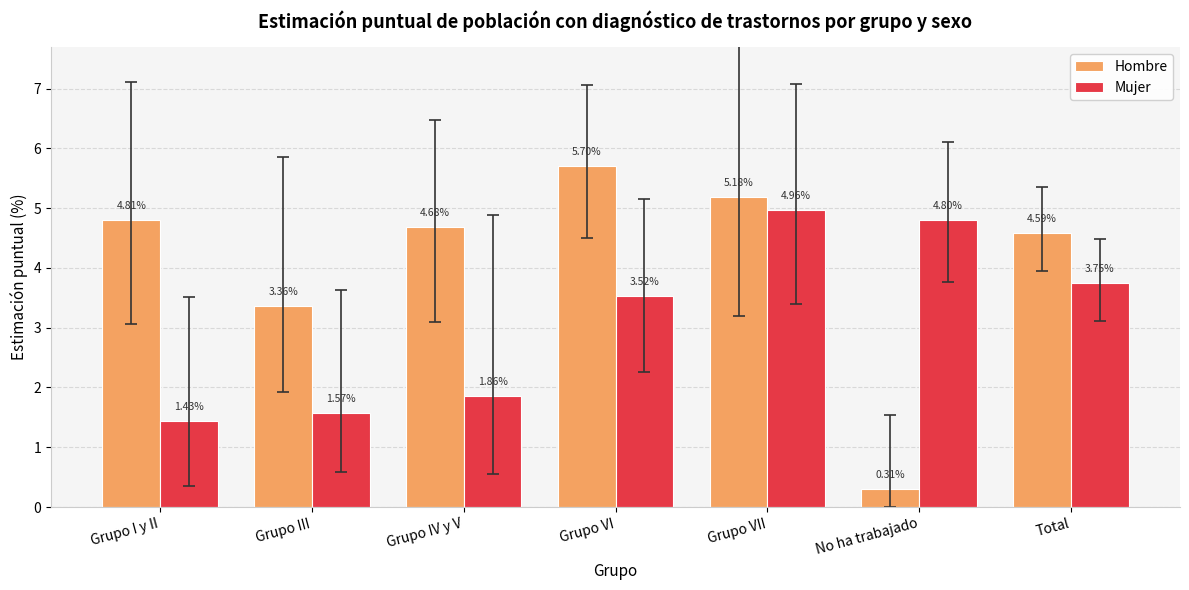

How many groups of bars are there?

7